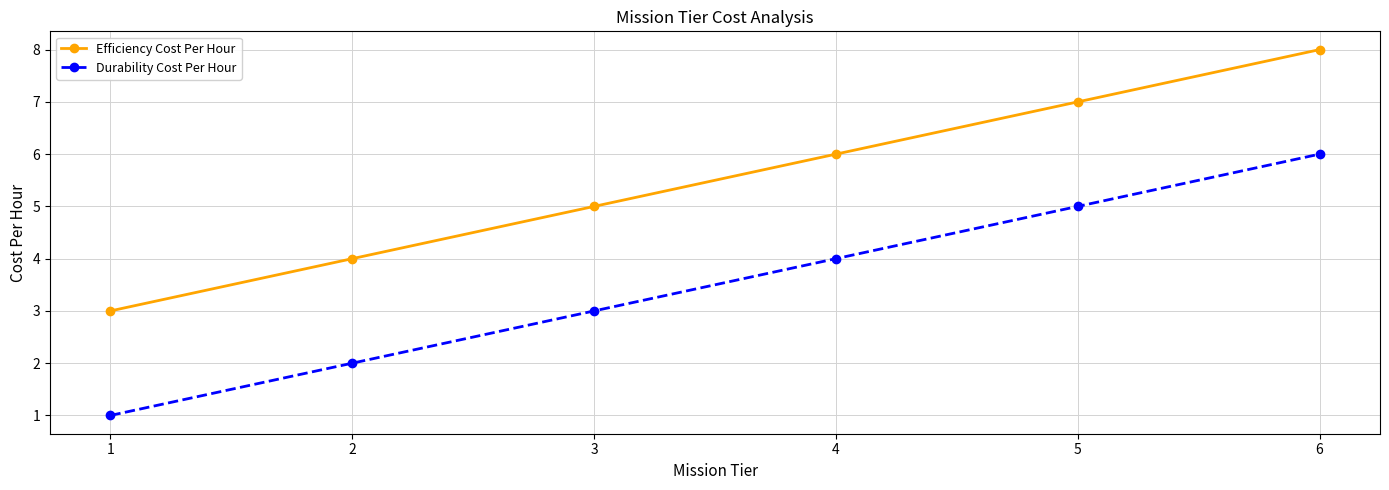

What are all the series names shown in the legend?

Efficiency Cost Per Hour, Durability Cost Per Hour